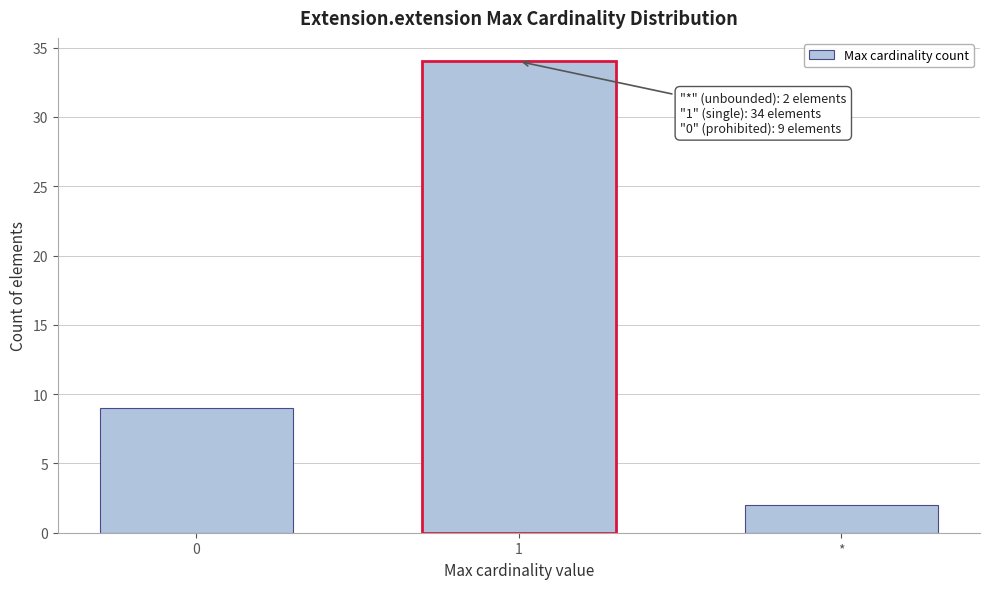

Reading left to right, transcribe all the data shown in this chart.

9	34	2